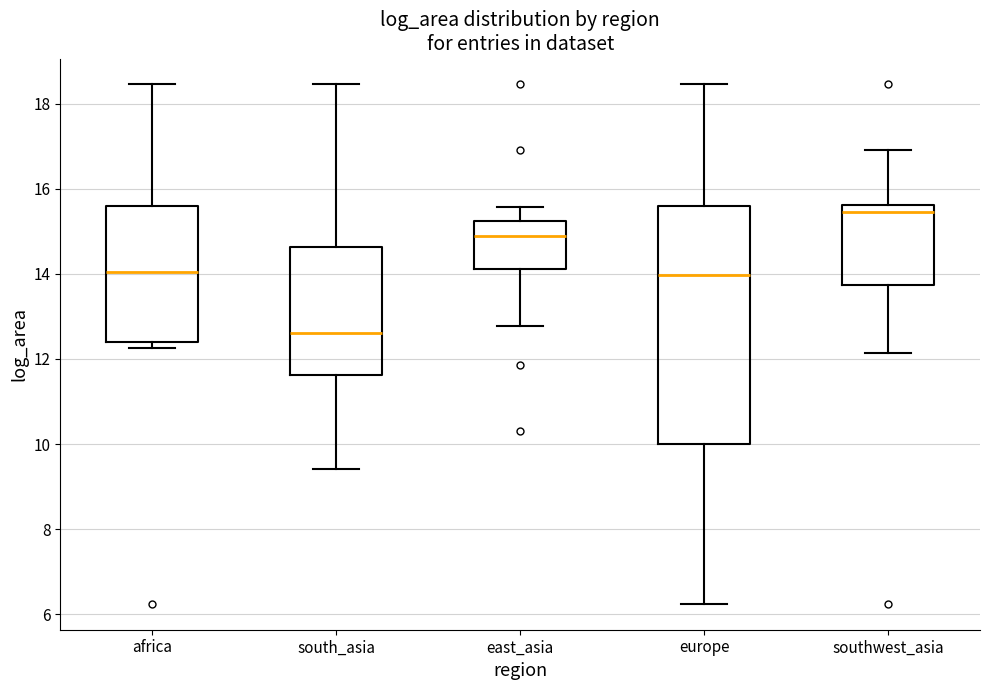

Which box's median line is the highest?

southwest_asia